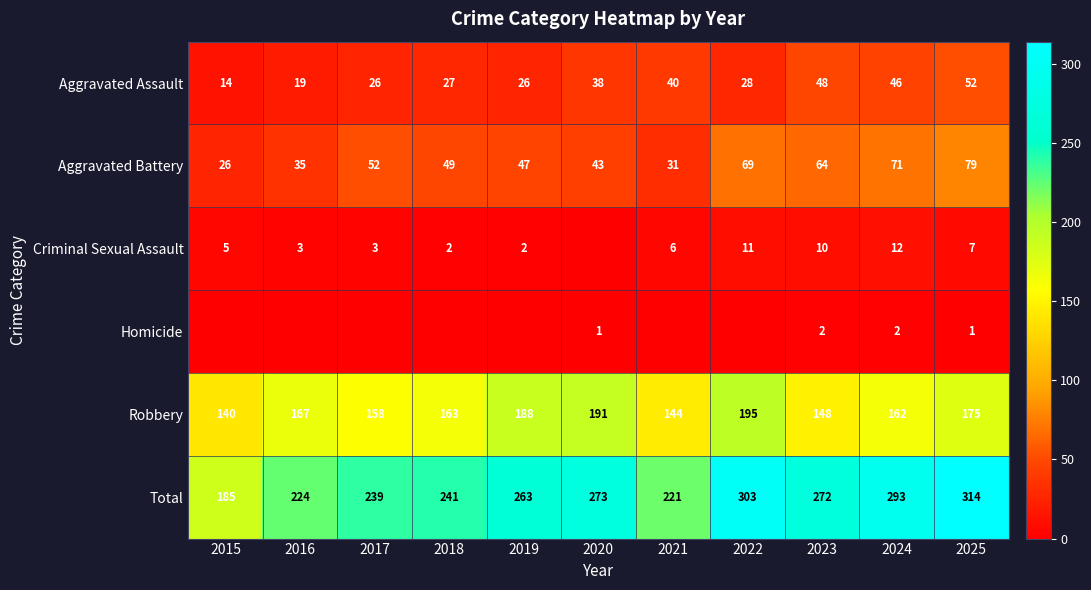

The Homicide series shows 3 at 2024. True or false?

False